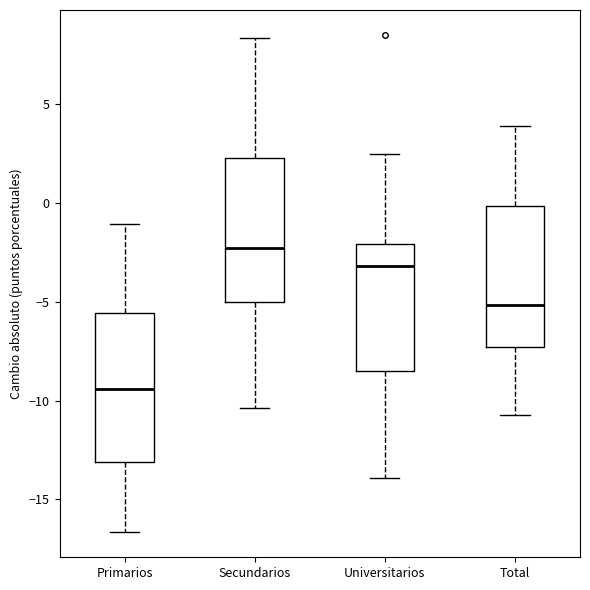

Reading left to right, read every box against the y-axis: the position of its median line, the range the box covers, and the ends of its whiskers. The values are not printed on the chart, so give them approximately, as read against the axis.

Primarios: median -9.5, box -13.0 to -5.5, whiskers -16.5 to -1.0
Secundarios: median -2.5, box -5.0 to 2.5, whiskers -10.5 to 8.5
Universitarios: median -3.0, box -8.5 to -2.0, whiskers -14.0 to 2.5
Total: median -5.0, box -7.5 to 0.0, whiskers -10.5 to 4.0